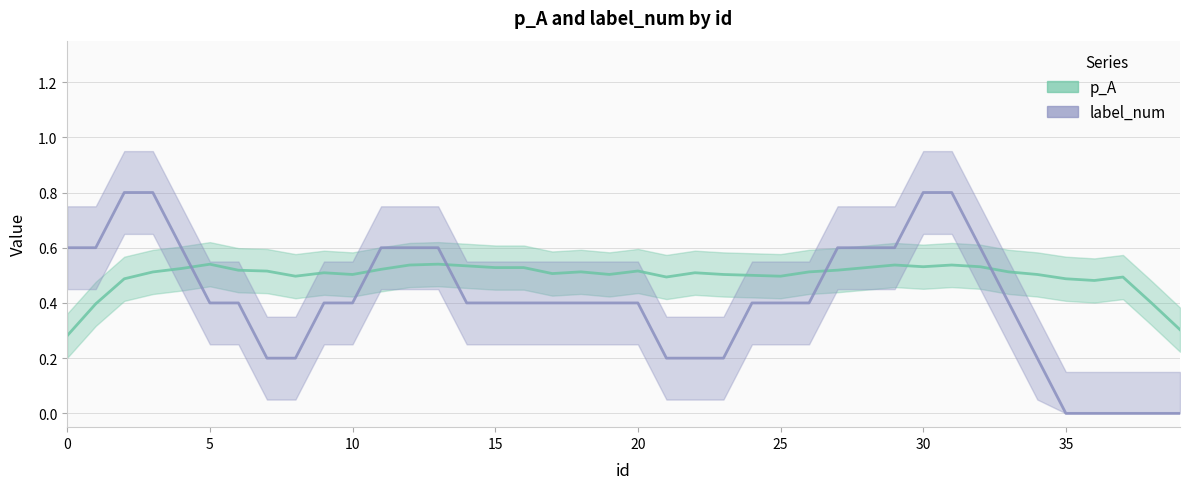

Does the chart have visible grid lines?

Yes